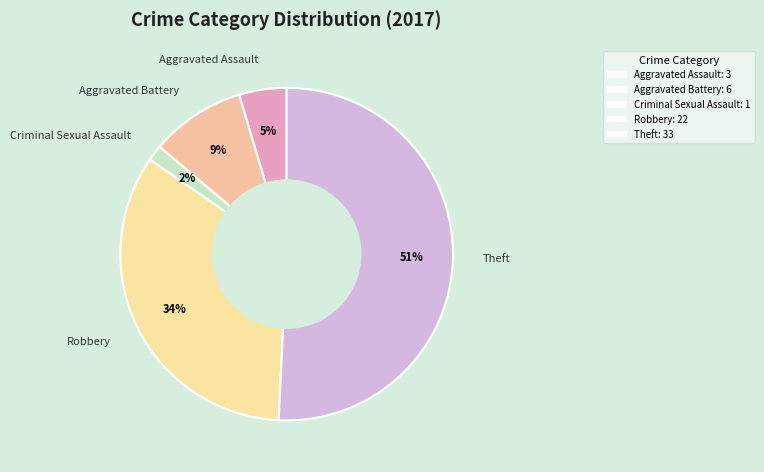

Count the number of slices in the pie.

5